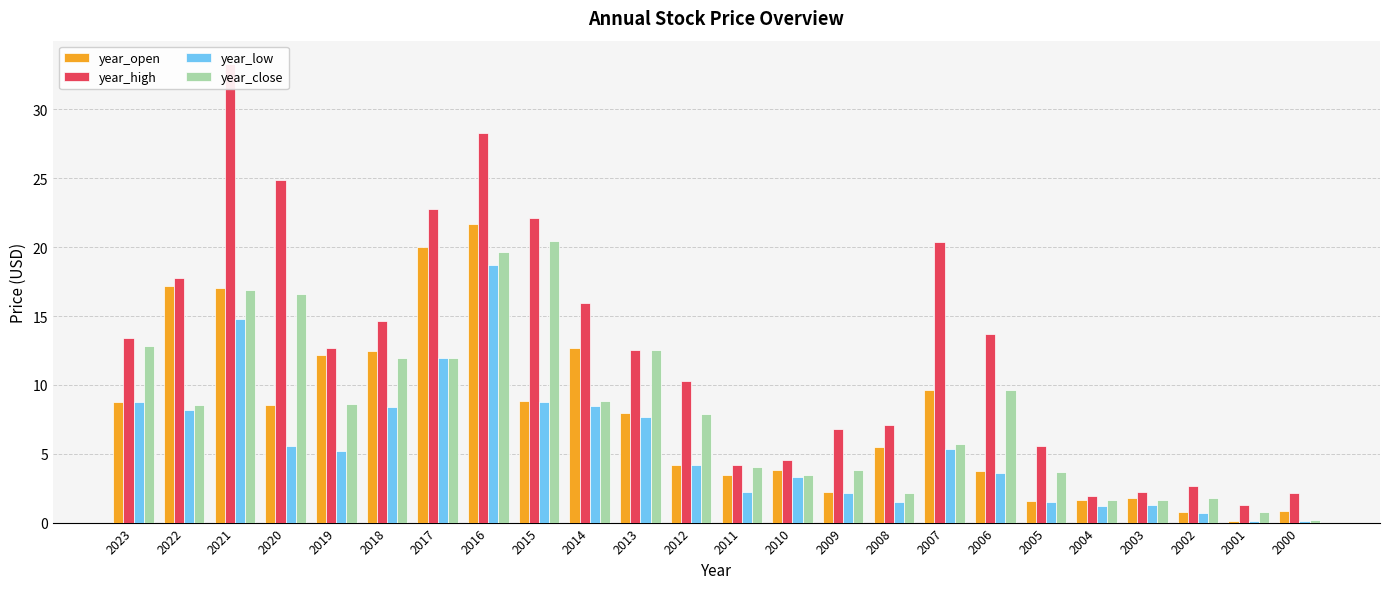

List the labels in order of year_low value, largest first.

2016, 2021, 2017, 2015, 2023, 2014, 2018, 2022, 2013, 2020, 2007, 2019, 2012, 2006, 2010, 2011, 2009, 2005, 2008, 2003, 2004, 2002, 2001, 2000